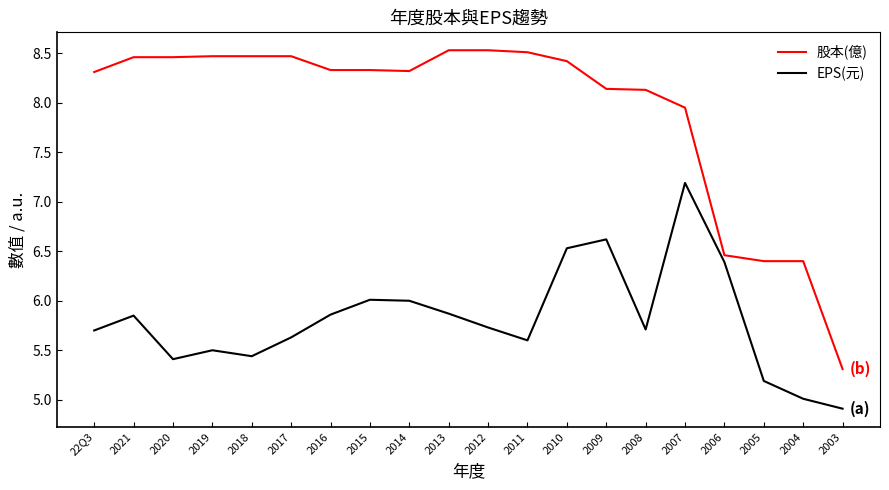

List the series in order of their peak value, lowest first.

EPS(元), 股本(億)